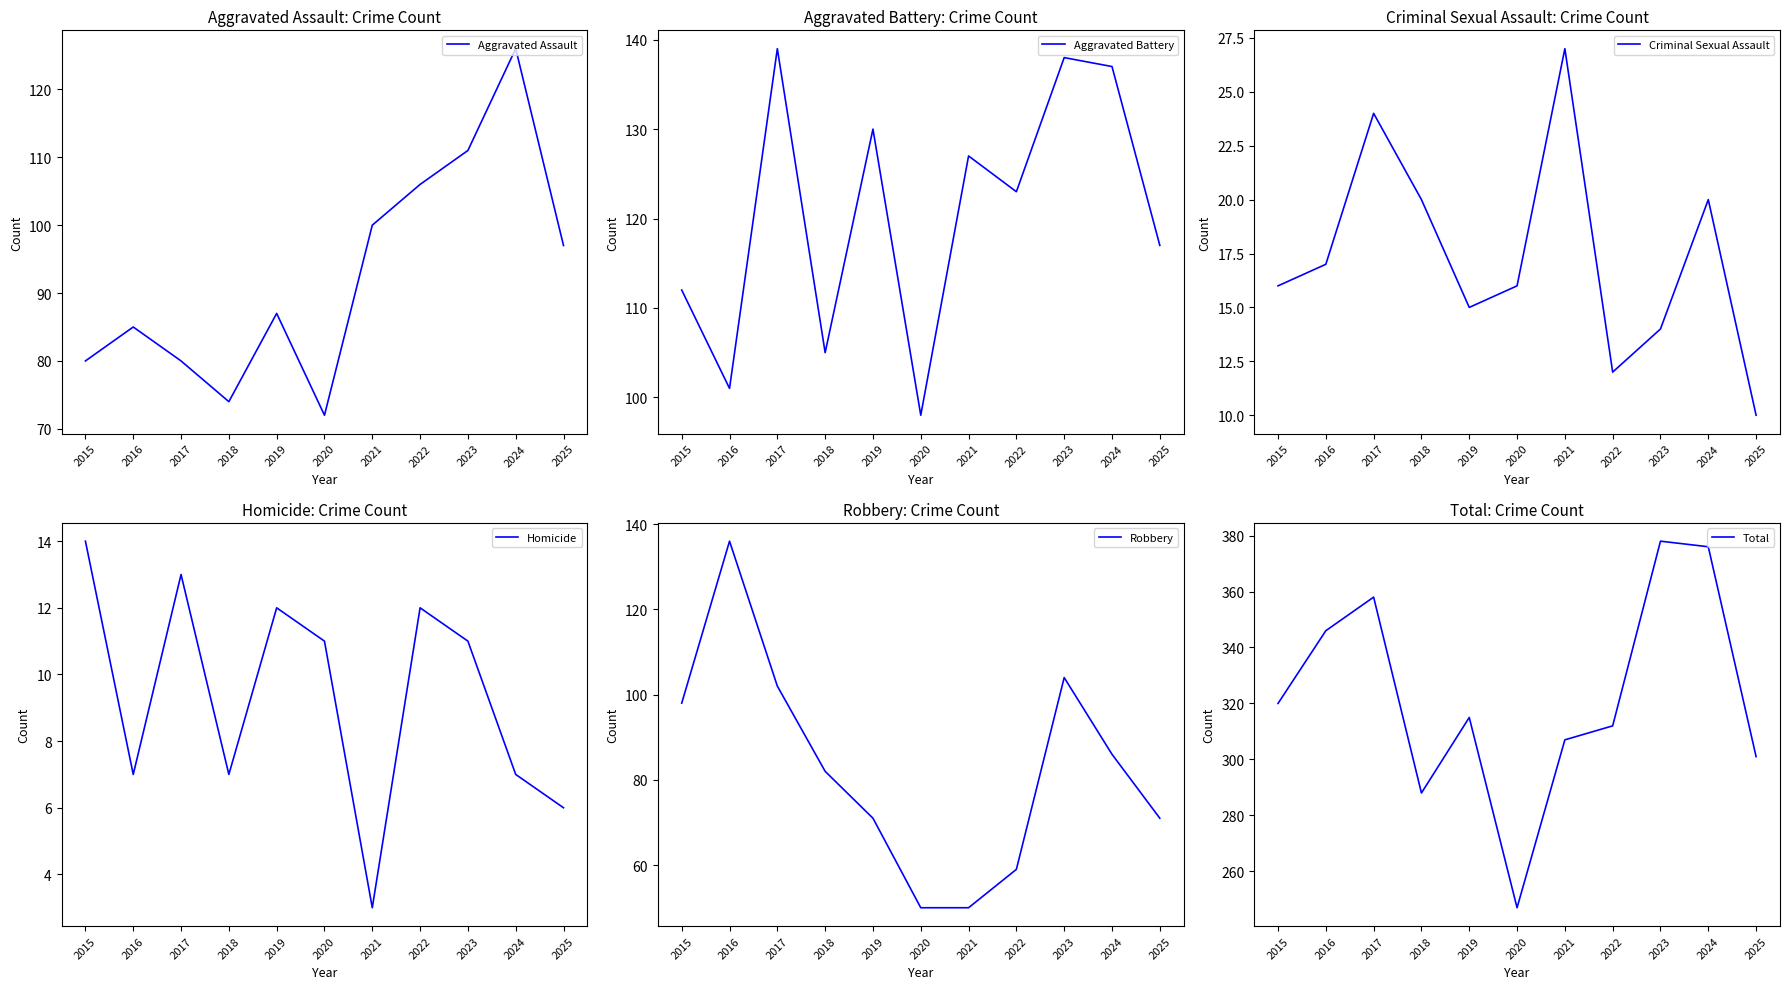

List the series in order of their peak value, highest first.

Total, Aggravated Battery, Robbery, Aggravated Assault, Criminal Sexual Assault, Homicide